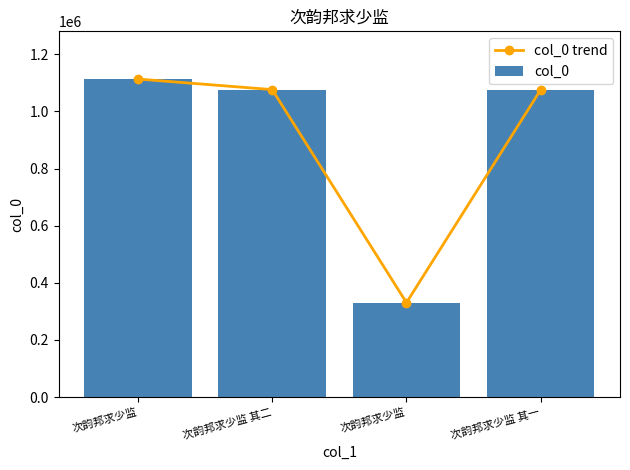

Is it true that col_0 trend equals 330455 at 次韵邦求少监?

True